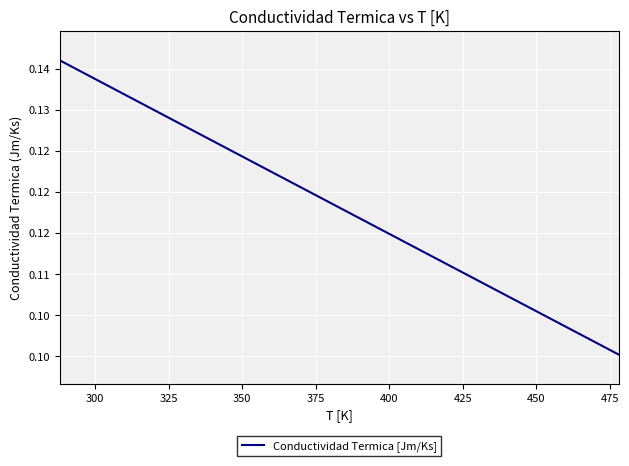

Does the chart have visible grid lines?

Yes